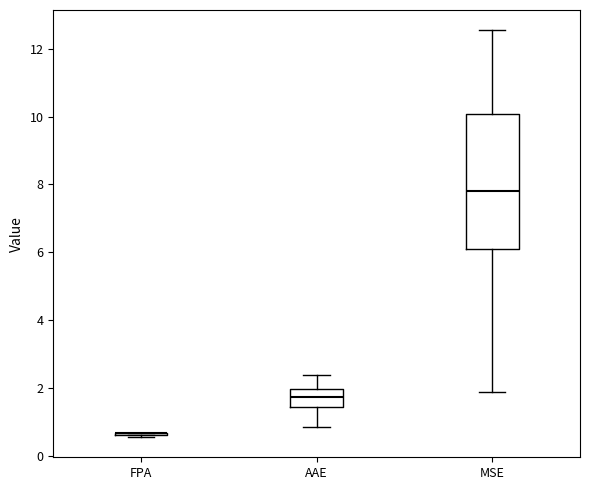

Where does the median line of the box for AAE sit on the y-axis? The values are not printed on the chart, so give them approximately, as read against the axis.

1.8